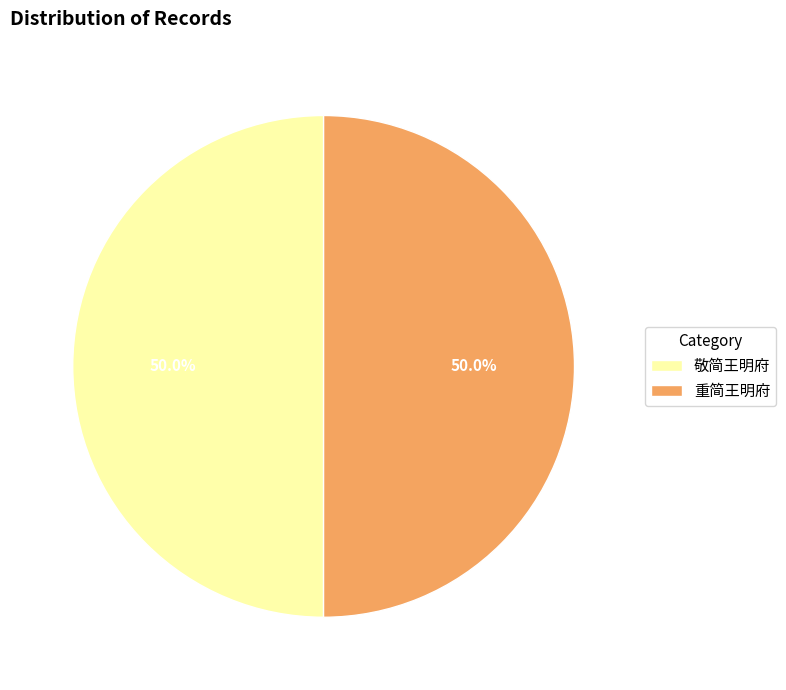

What is the ratio of the value at 敬简王明府 to the value at 重简王明府?

1.0